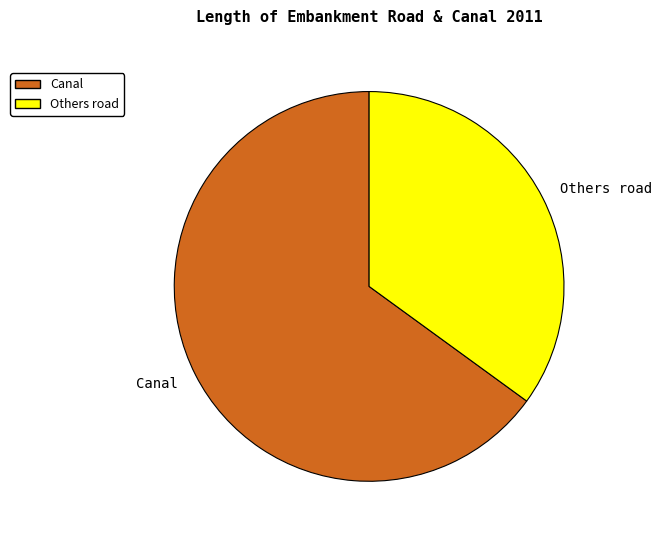

Is it true that Canal is 65% of the pie?

True